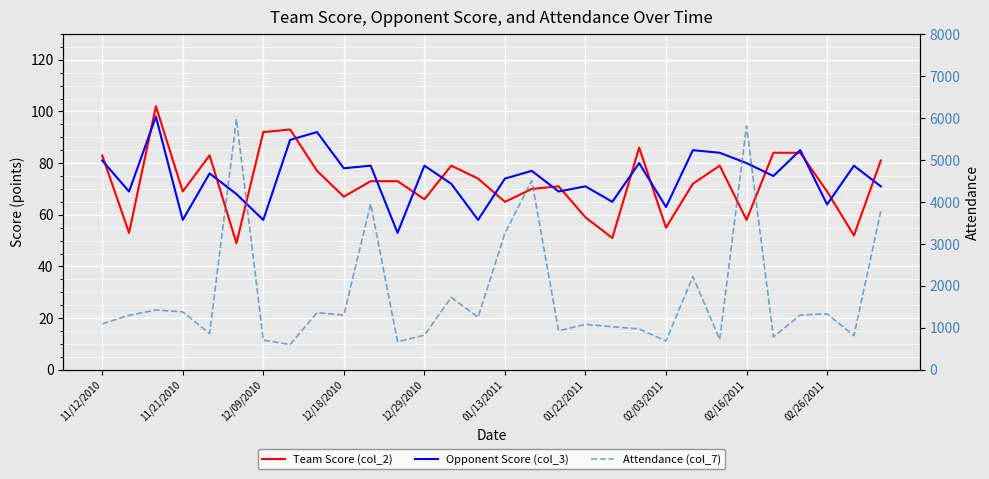

What are all the series names shown in the legend?

Team Score (col_2), Opponent Score (col_3), Attendance (col_7)